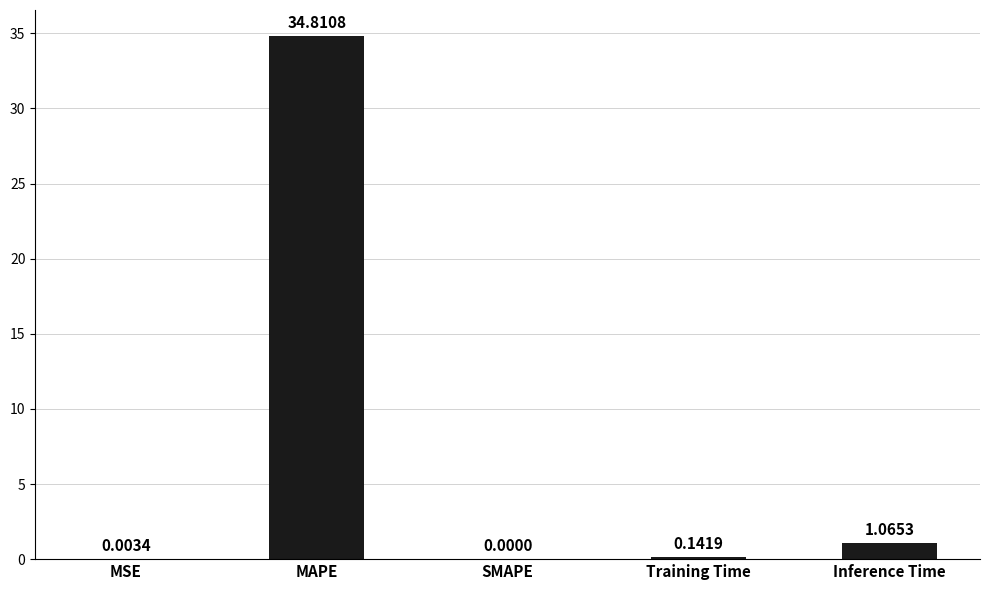

What is the sum of all values?

36.0